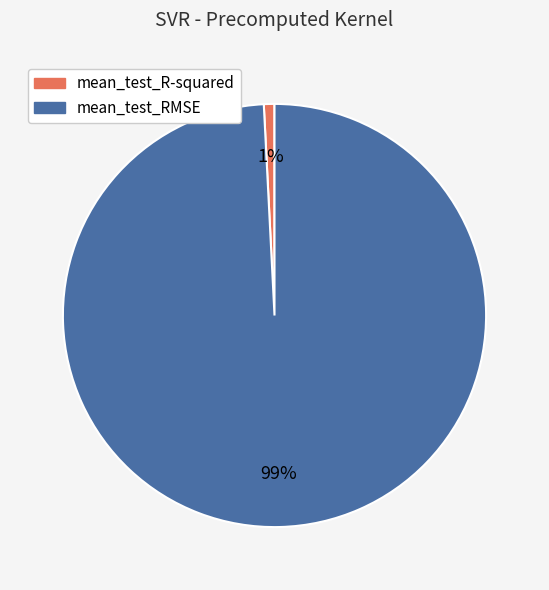

Do mean_test_R-squared and mean_test_RMSE together represent more than half of the pie?

Yes